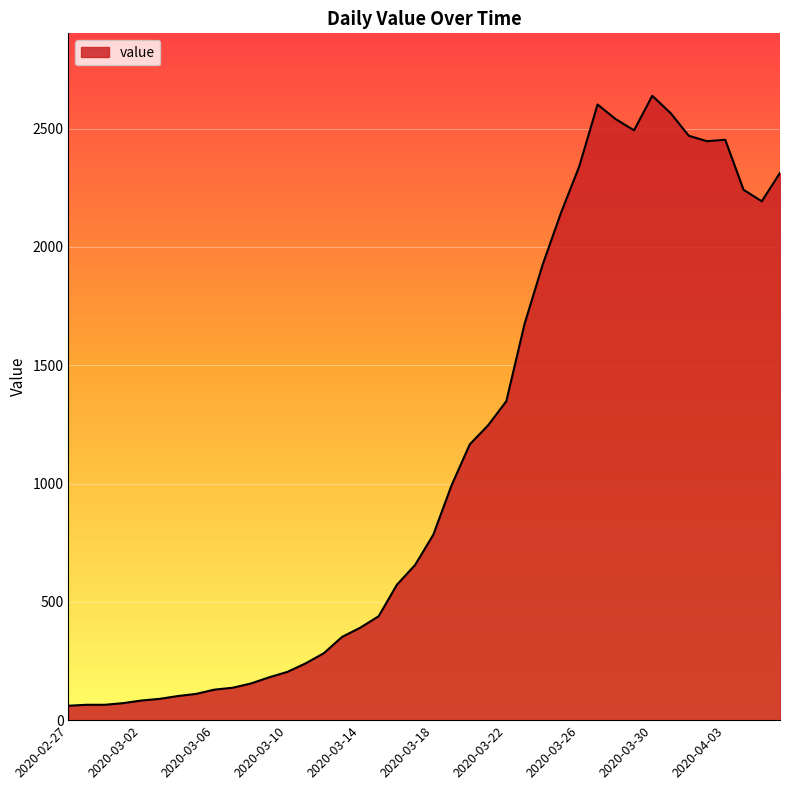

What is the greatest value displayed?

2639